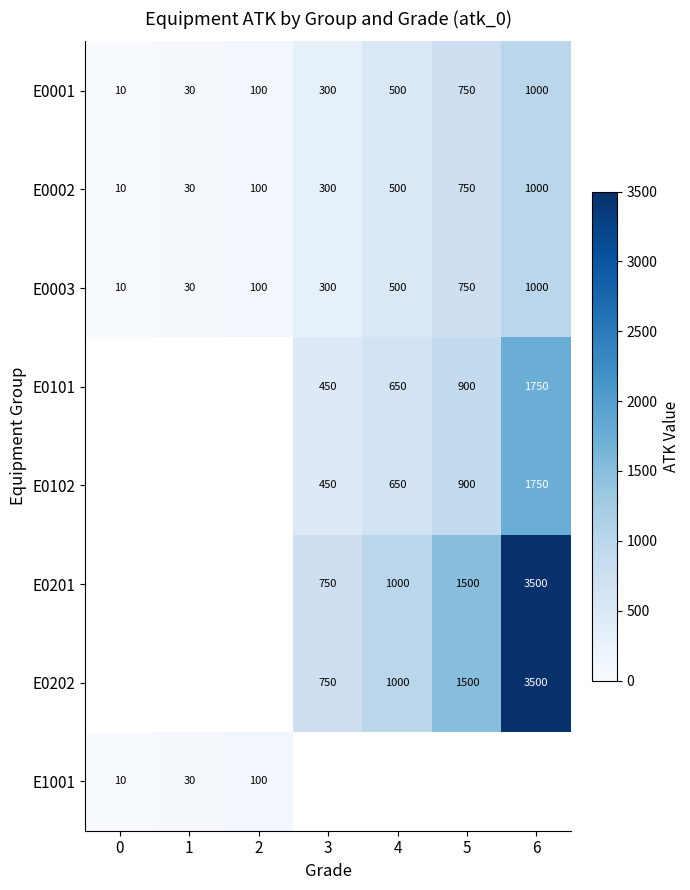

Is it true that E0002 equals 30 at 1?

True